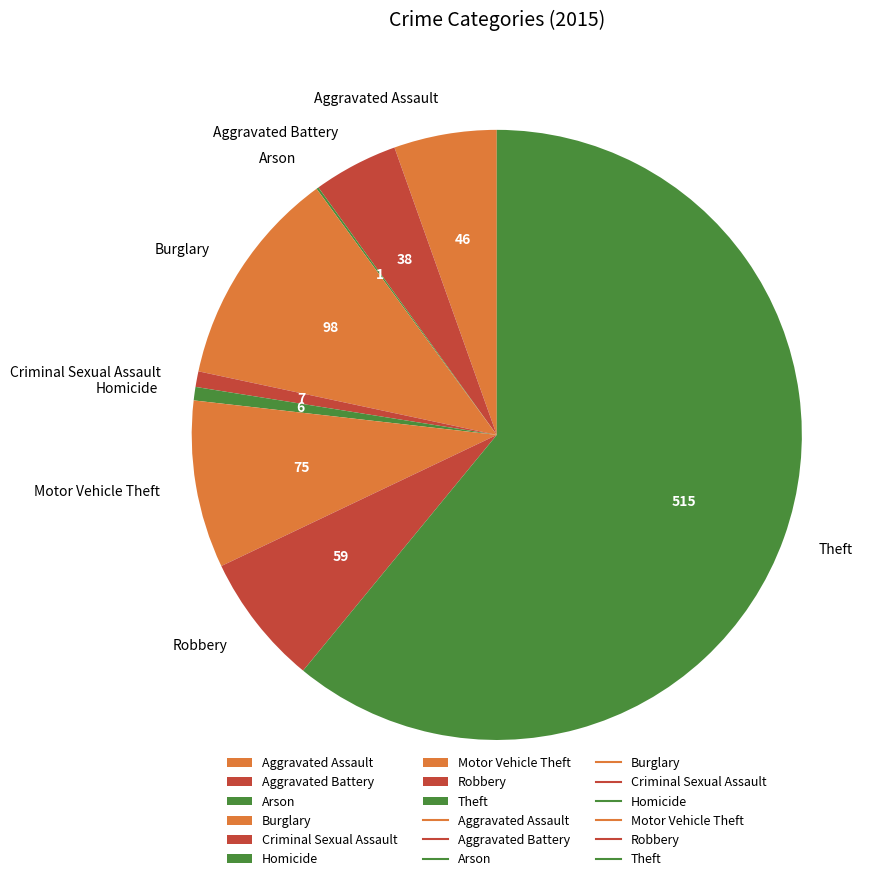

What is the largest slice in the pie chart?

Theft